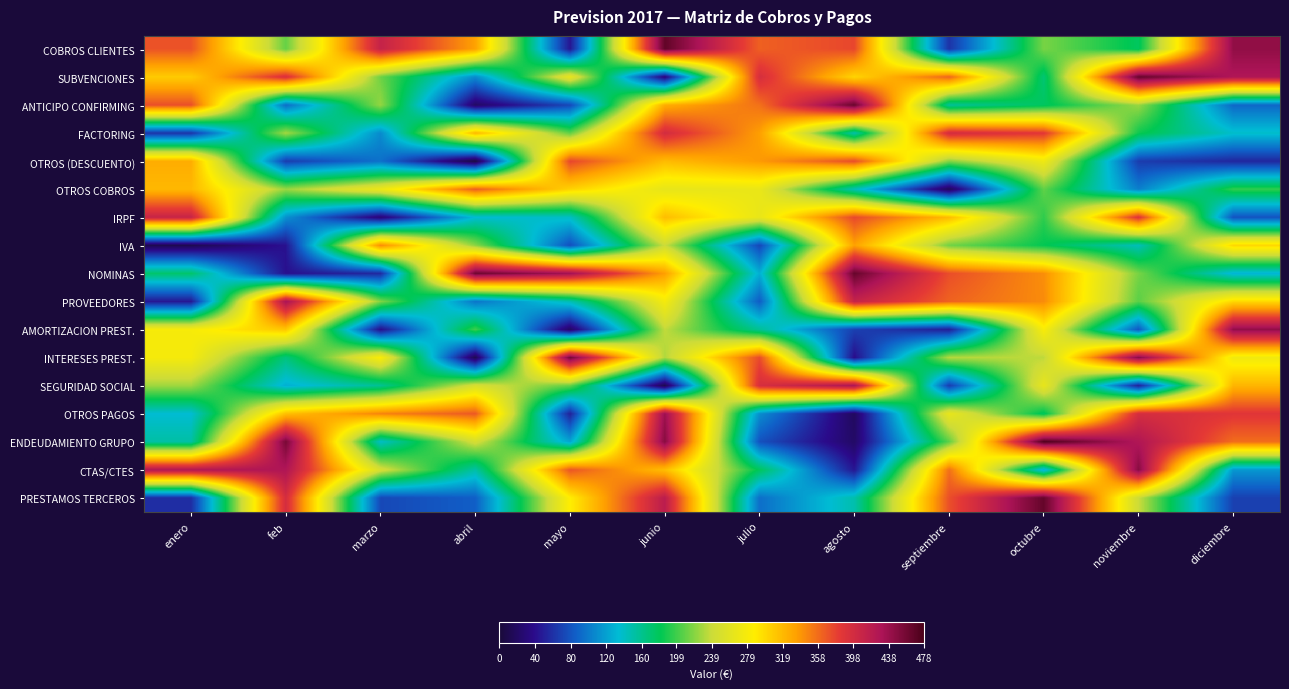

Which series changed the most between julio and octubre?

ENDEUDAMIENTO GRUPO